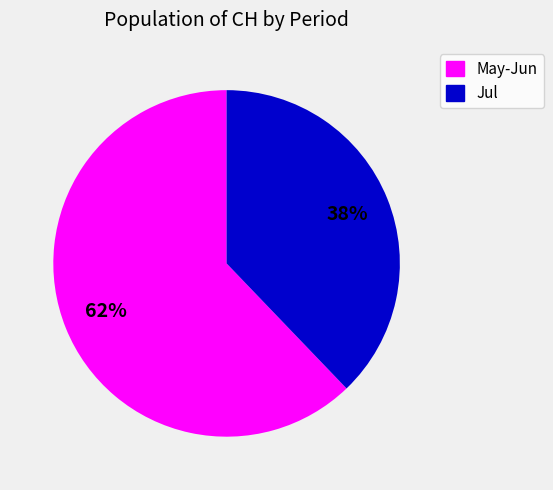

Is there a majority slice in this chart?

Yes